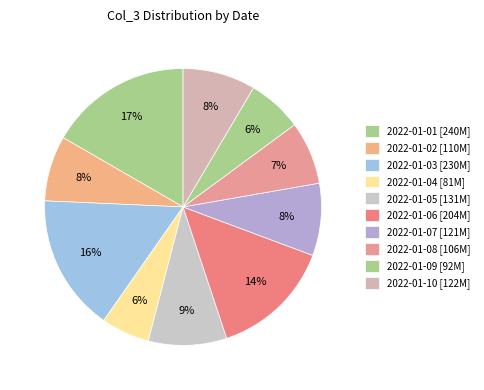

To the nearest percent, what percentage of the pie is 2022-01-08?

7%